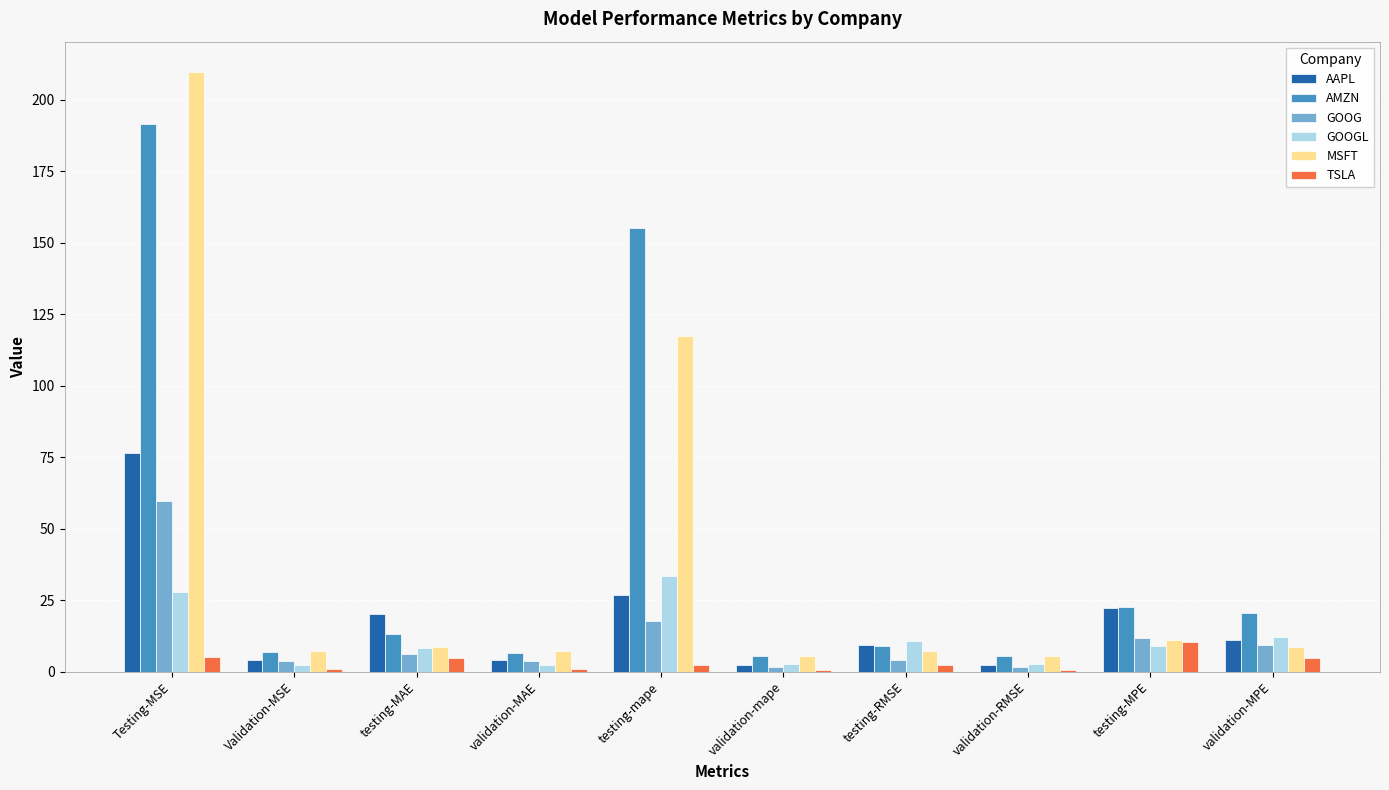

What are all the series names shown in the legend?

AAPL, AMZN, GOOG, GOOGL, MSFT, TSLA